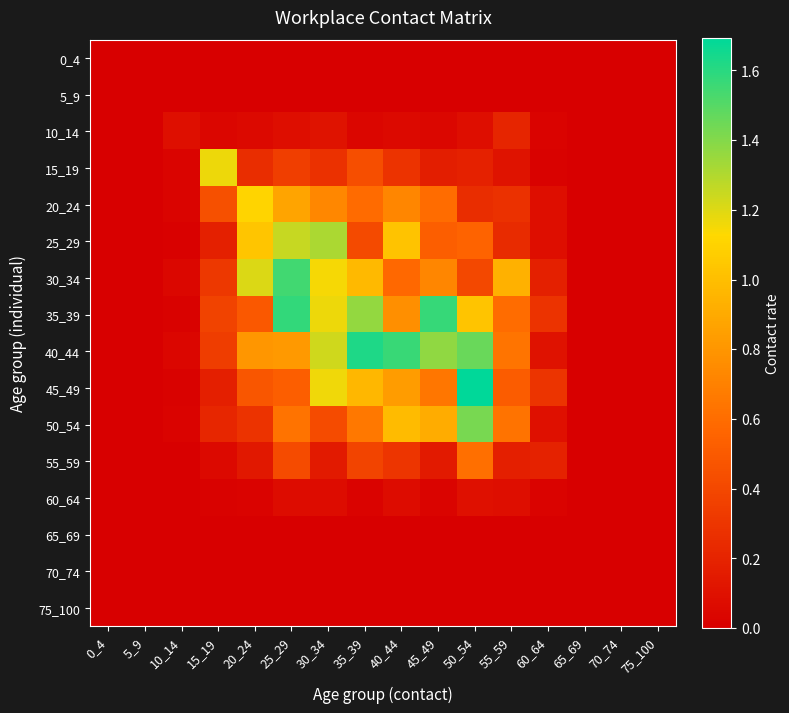

What is the spread (max minus min) of values at 30_34?

1.3